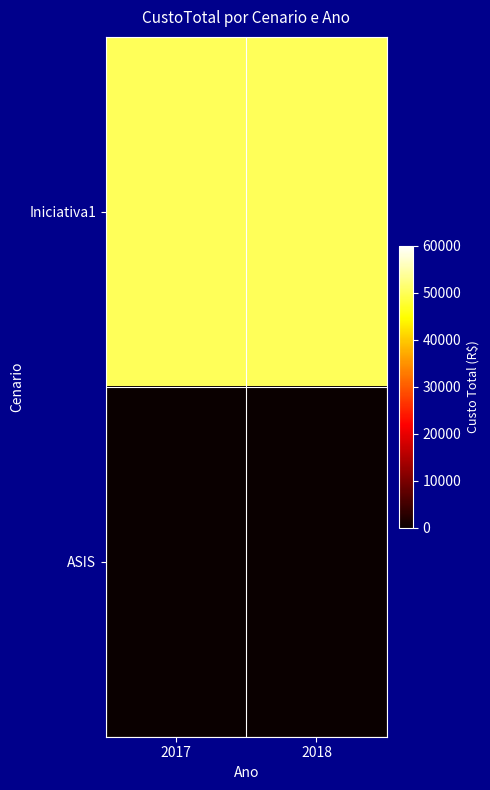

What is the total value across all series at 2018?

50000